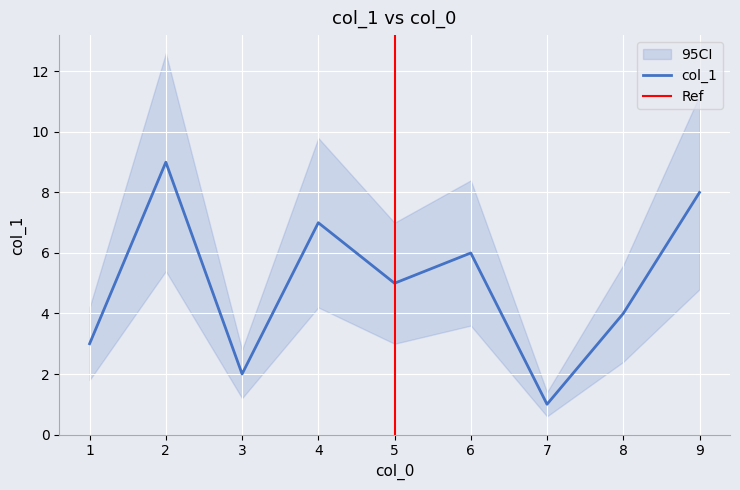

Rank the categories by value from lowest to highest.

7, 3, 1, 8, 5, 6, 4, 9, 2